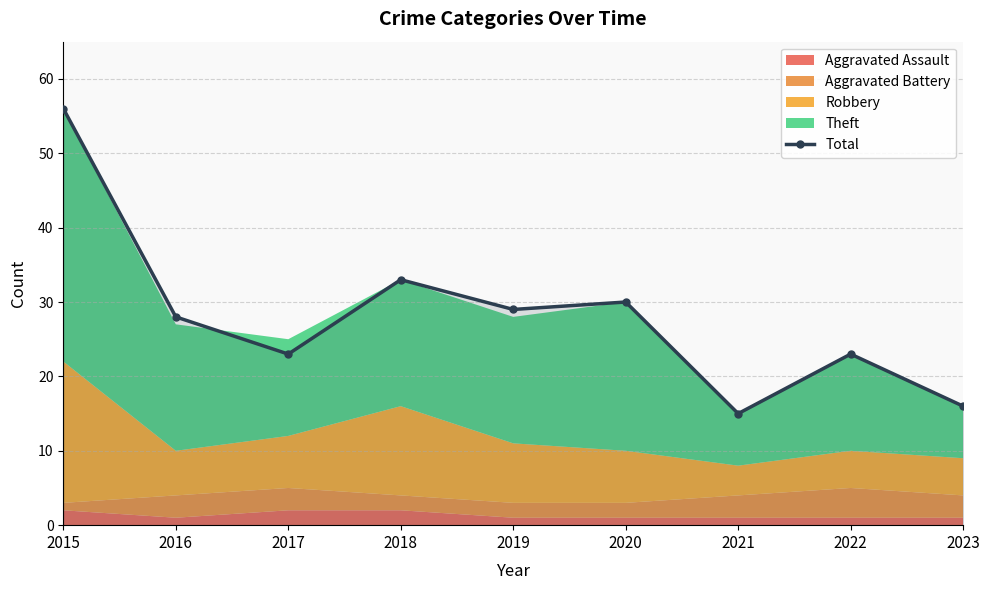

True or false: the data shows 20 at 2019.

False